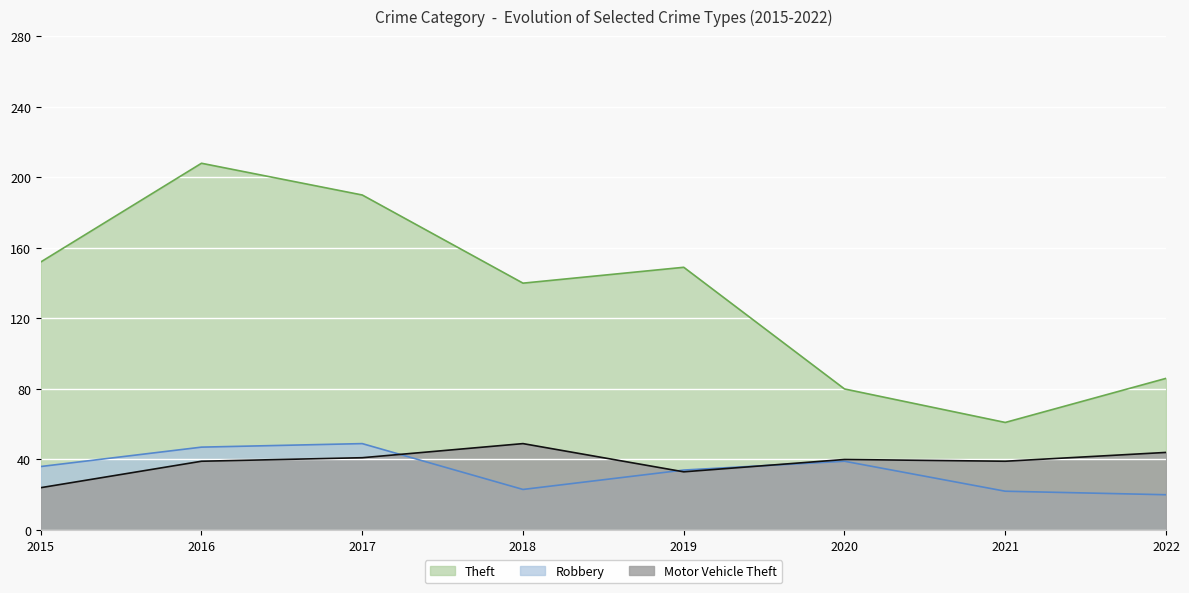

List the labels in order of Theft value, largest first.

2016, 2017, 2015, 2019, 2018, 2022, 2020, 2021